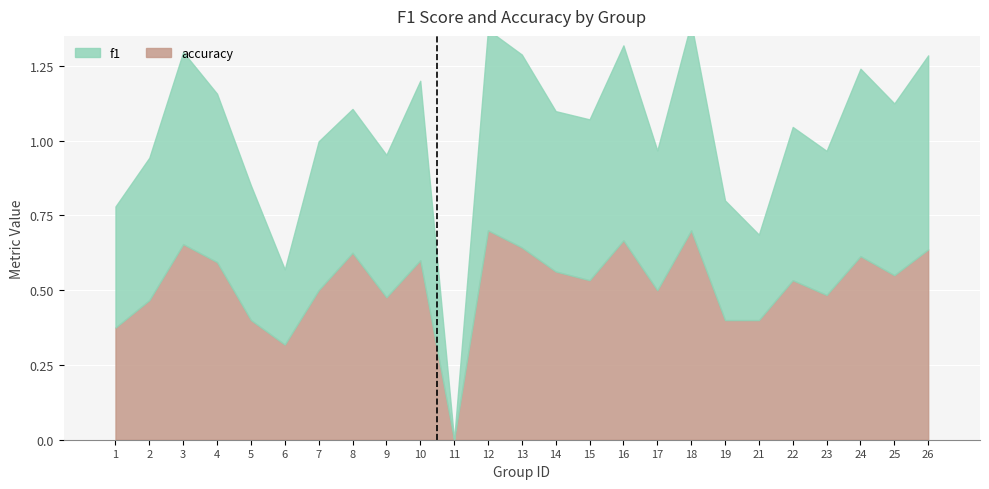

What is the value of the 16th bar from the left?

0.7